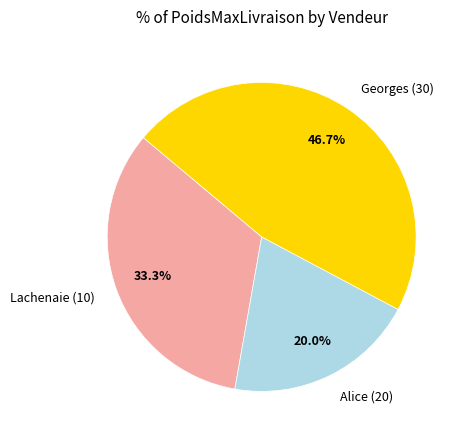

Count the number of slices in the pie.

3